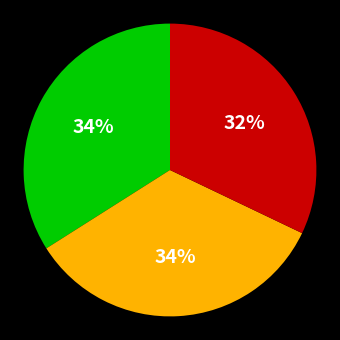

To the nearest percent, what is the difference between the largest and smallest slice percentages?

2%